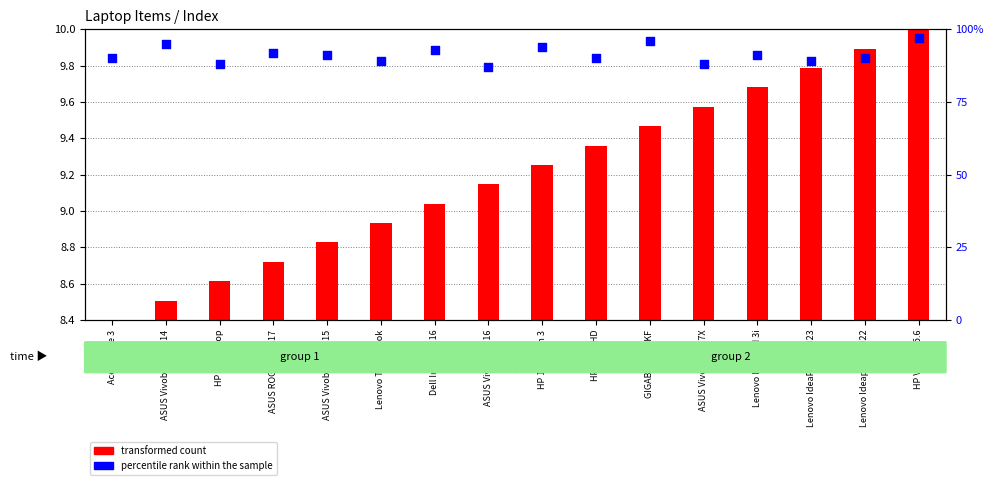

Is the value of percentile rank within the sample at Lenovo IdeaPad 3i greater than the value of transformed count at Dell Inspiron 16?

Yes